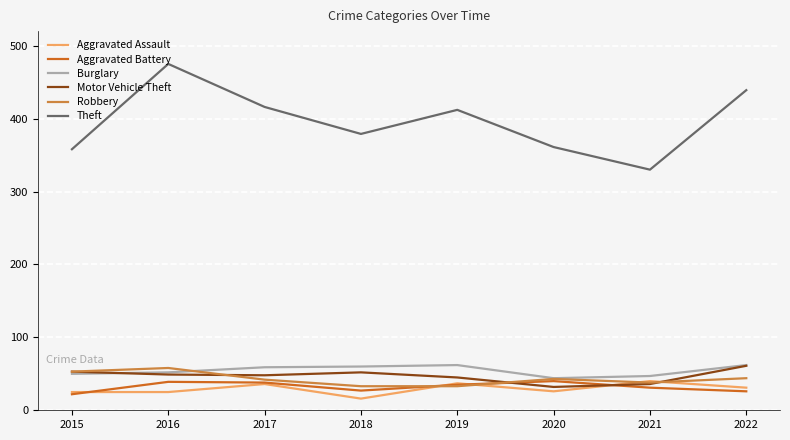

Which series has the largest range (max minus min)?

Theft